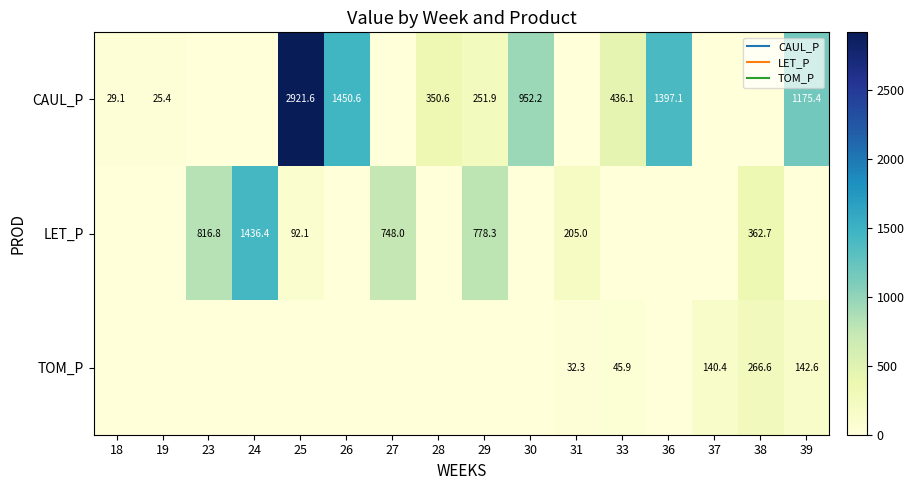

Which series changed the most between 26 and 37?

CAUL_P